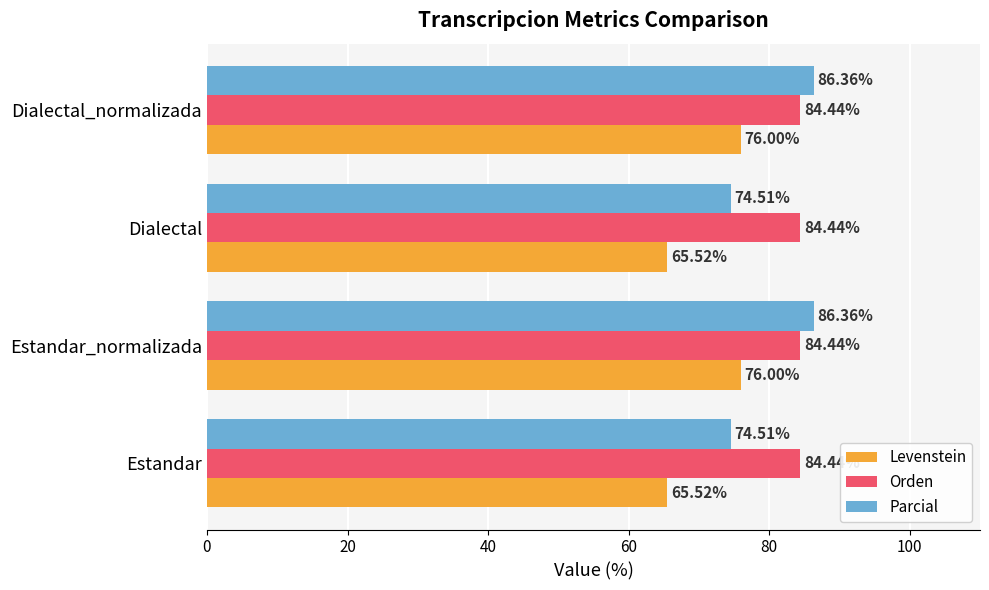

What is the sum of all Orden values?

337.8